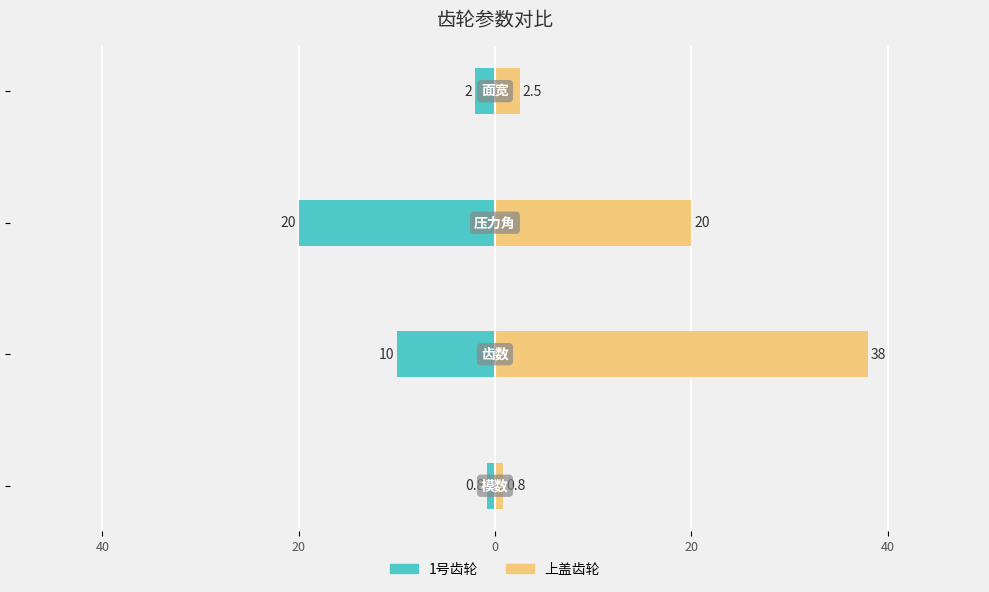

Rank the series by their maximum value, from highest to lowest.

上盖齿轮, 1号齿轮